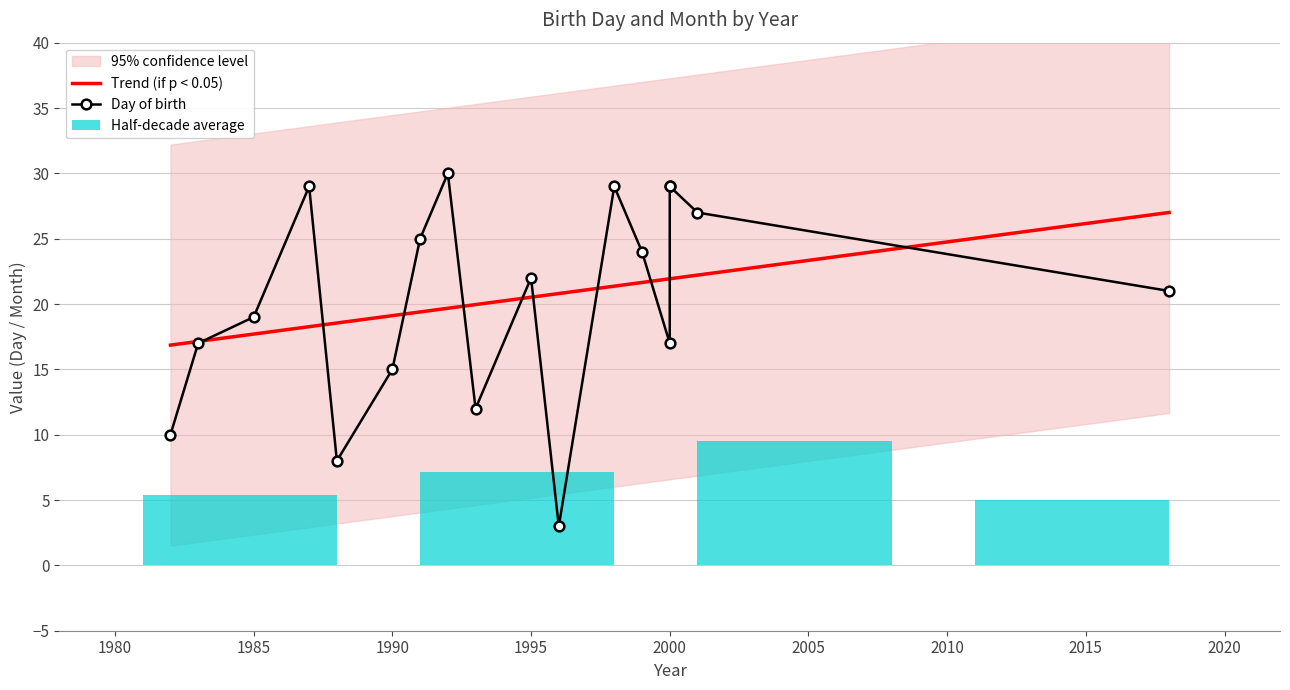

What is the value of the Trend (if p < 0.05) bar at the 17th from the left?

22.2